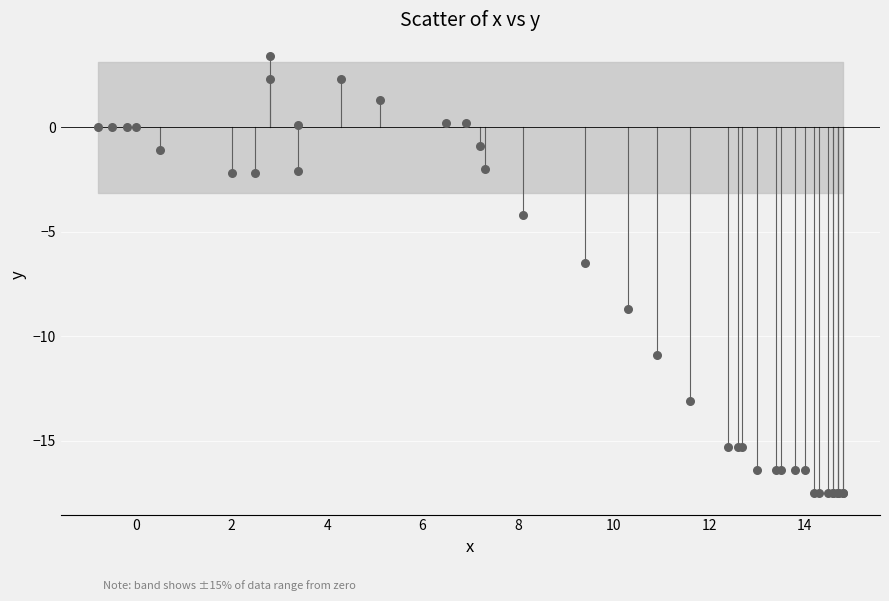

What Y value in the scatter plot is closest to -7?

-6.5